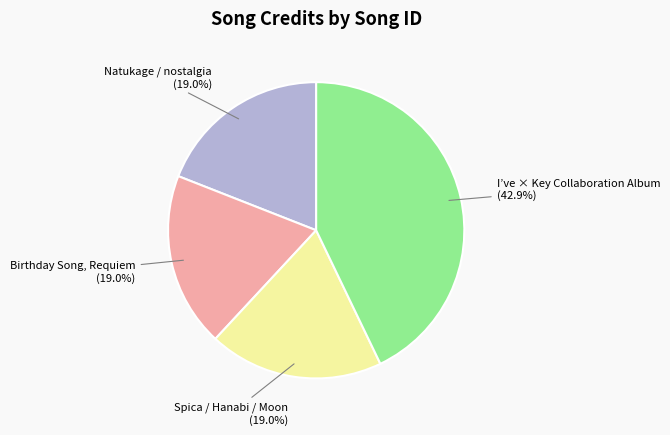

Is the sum of Spica / Hanabi / Moon and Natukage / nostalgia greater than half?

No